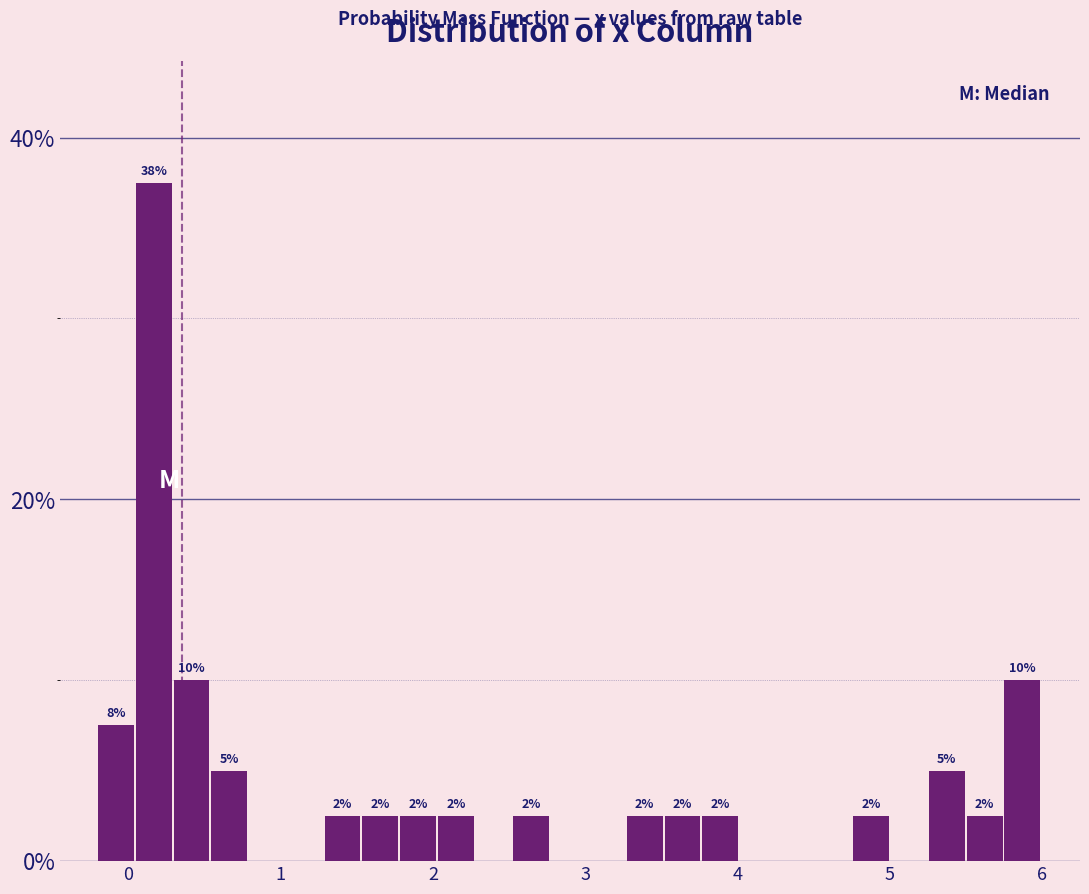

Read against the x-axis, roughly where is the centre of the tallest bar?

0.2